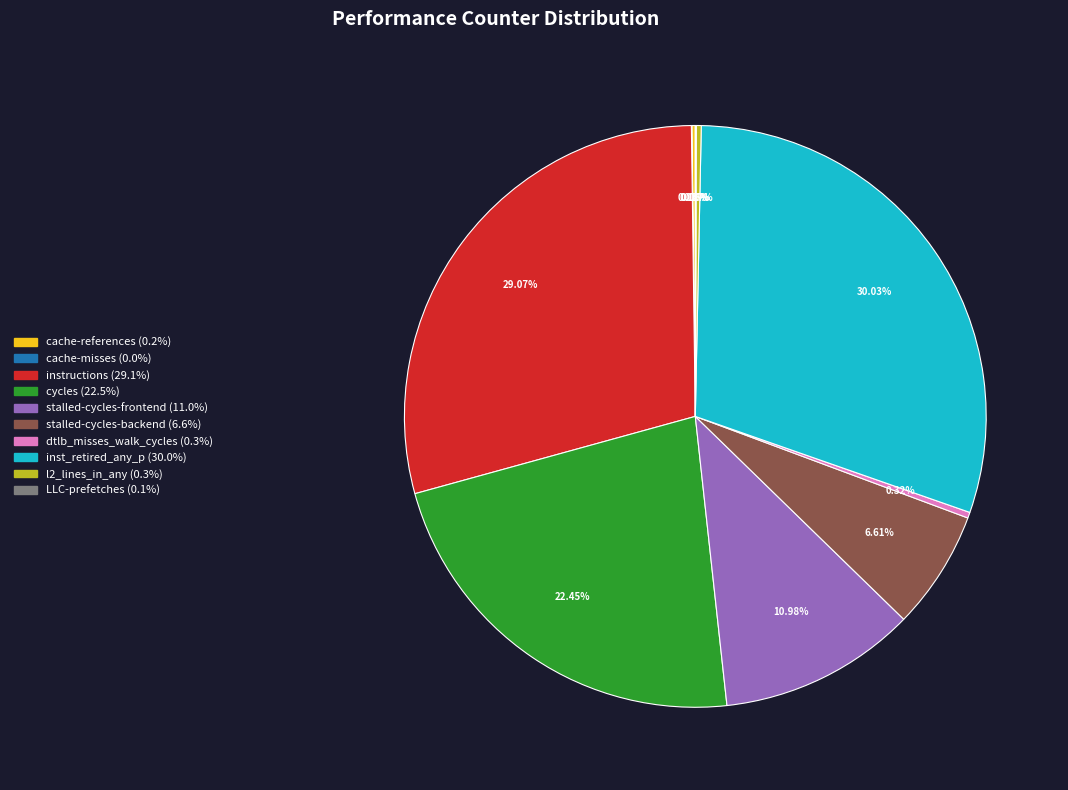

Which slice is the largest?

inst_retired_any_p